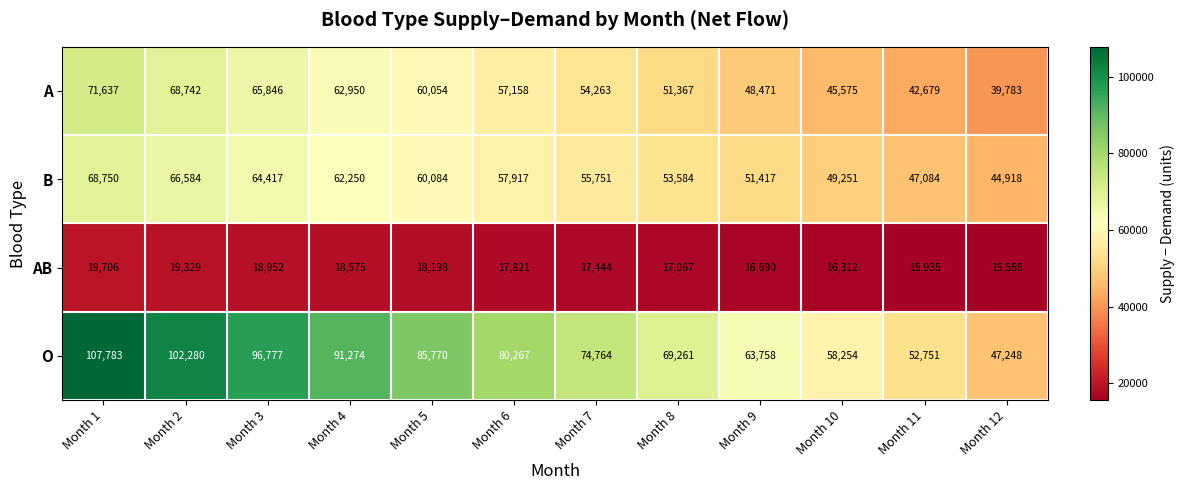

What is the greatest value displayed?

107783